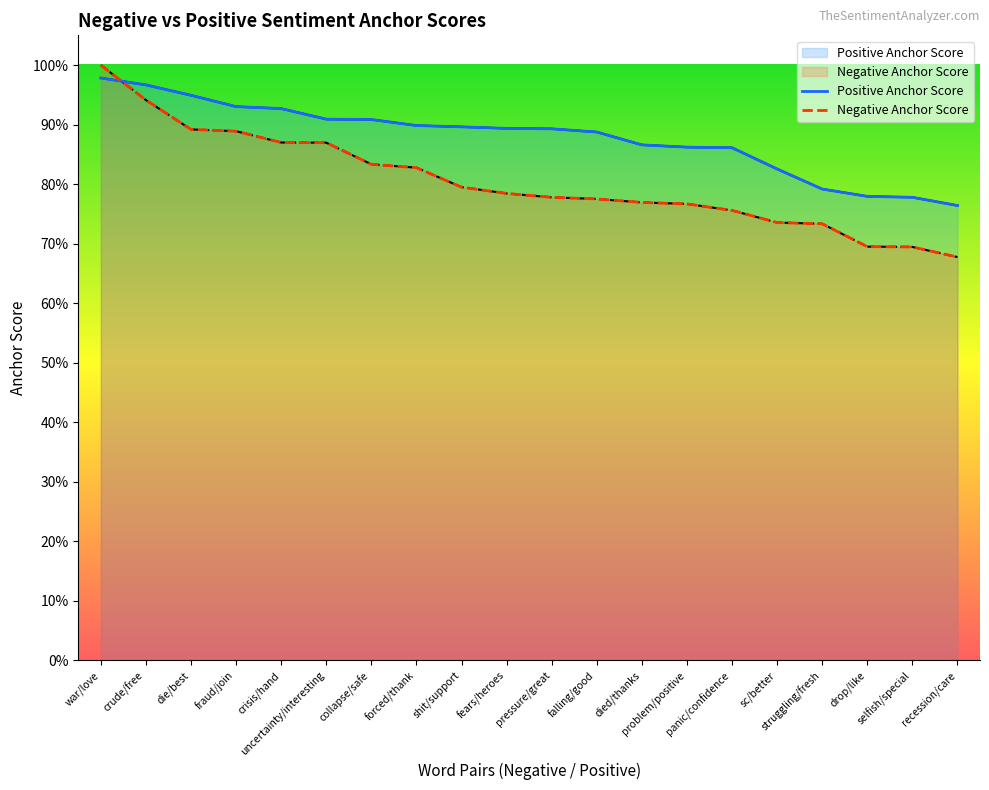

What is the difference between the Negative Anchor Score values at forced/thank and die/best?

0.1